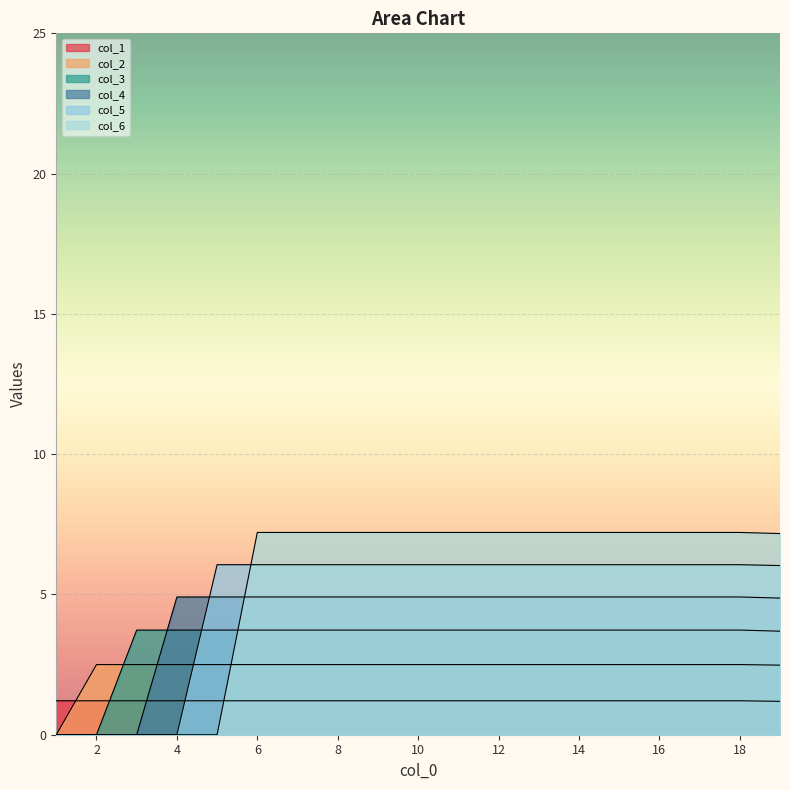

How many times do col_4 and col_3 cross each other?

1